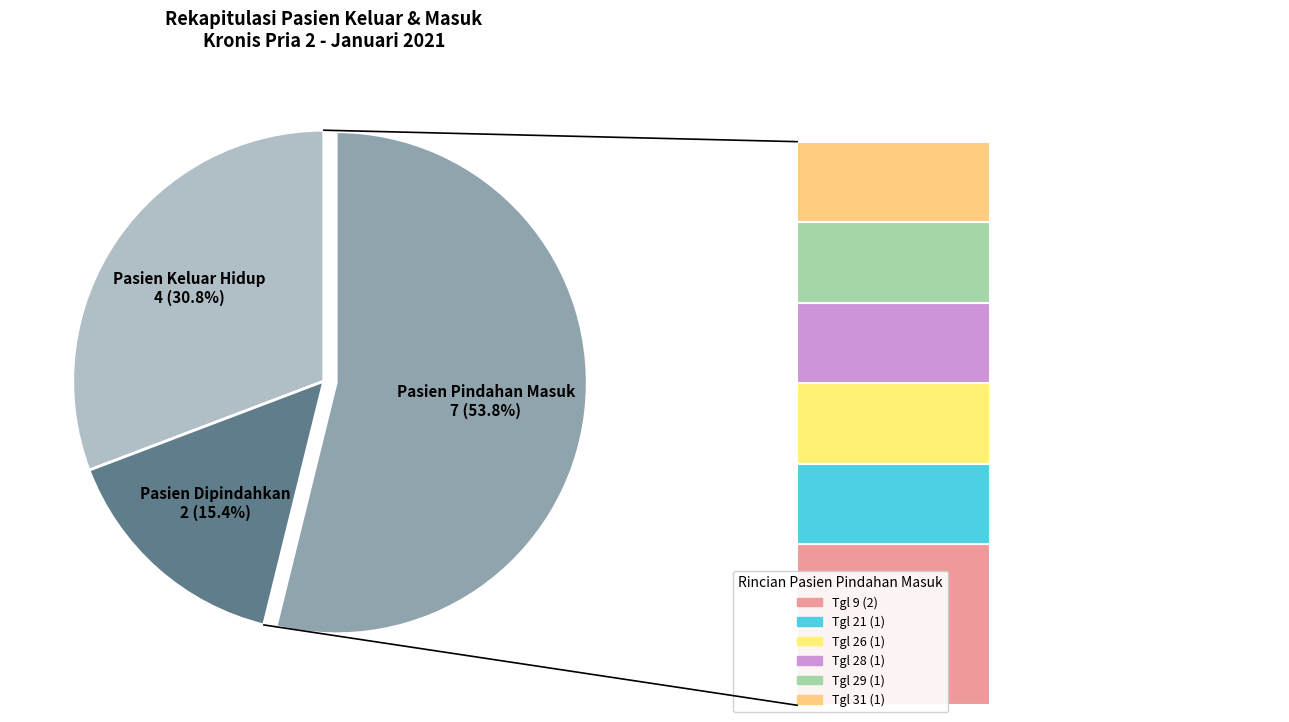

Combined, do Pasien Dipindahkan and Pasien Pindahan Masuk account for over 50%?

Yes